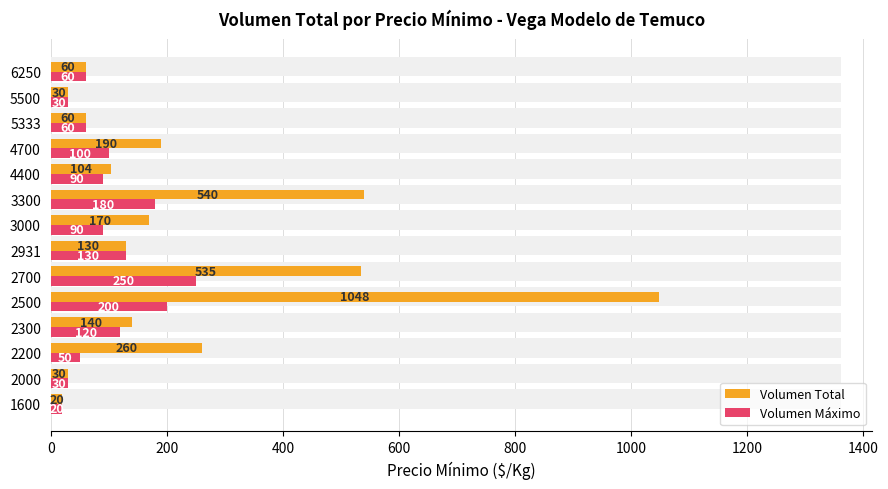

What are all the series names shown in the legend?

Volumen Total, Volumen Máximo